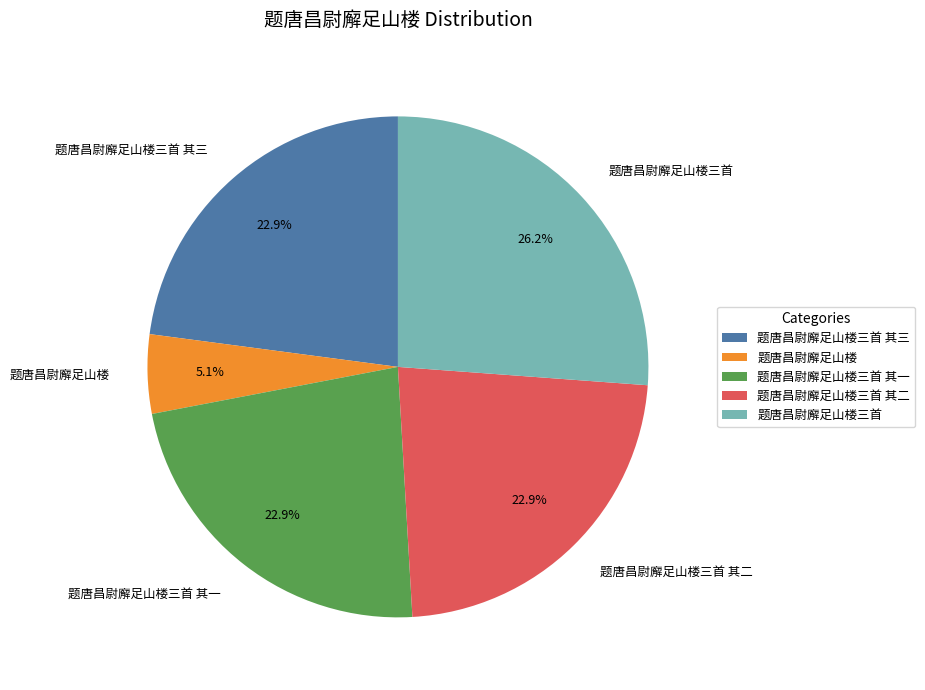

Between 题唐昌尉廨足山楼三首 其一 and 题唐昌尉廨足山楼, which is larger?

题唐昌尉廨足山楼三首 其一